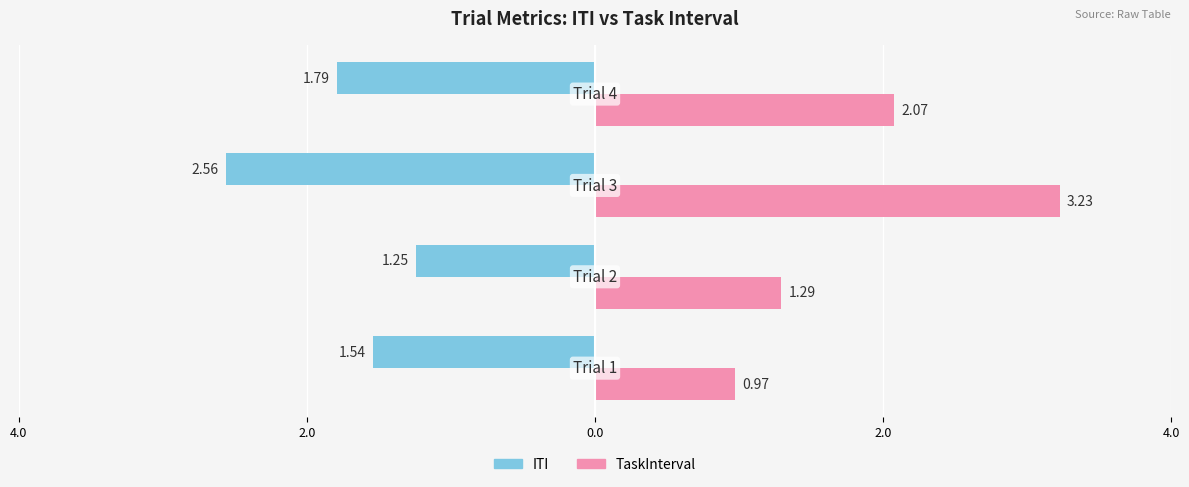

List the series in order of their peak value, lowest first.

ITI, TaskInterval